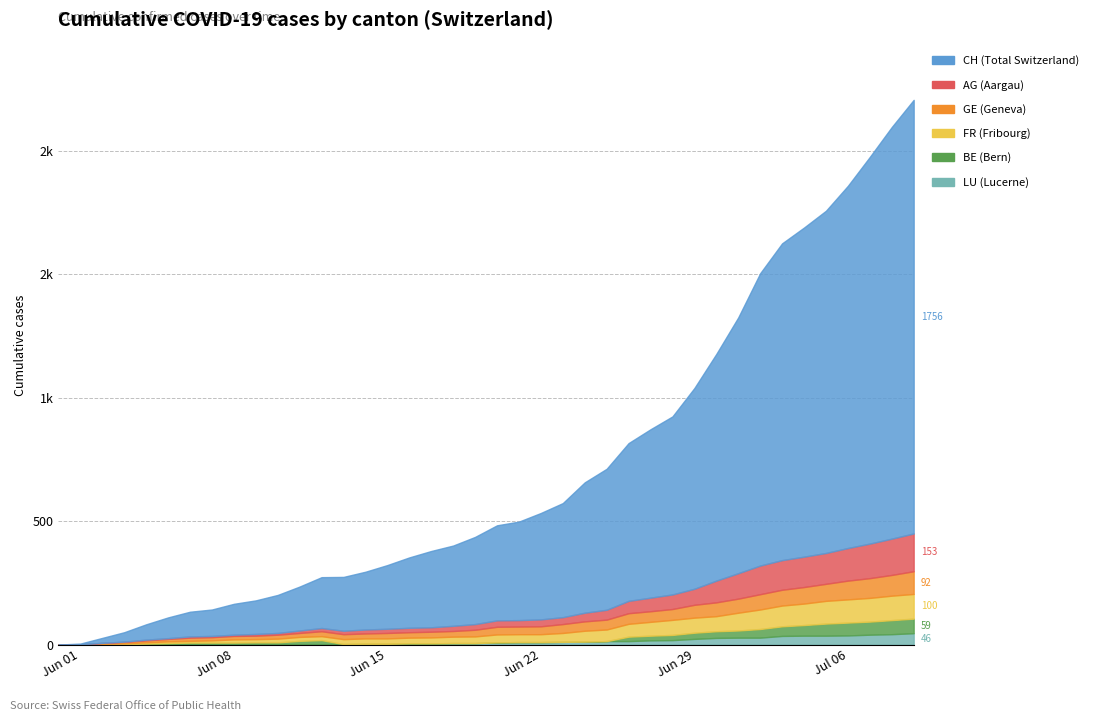

What is the highest value of the GE series?

92